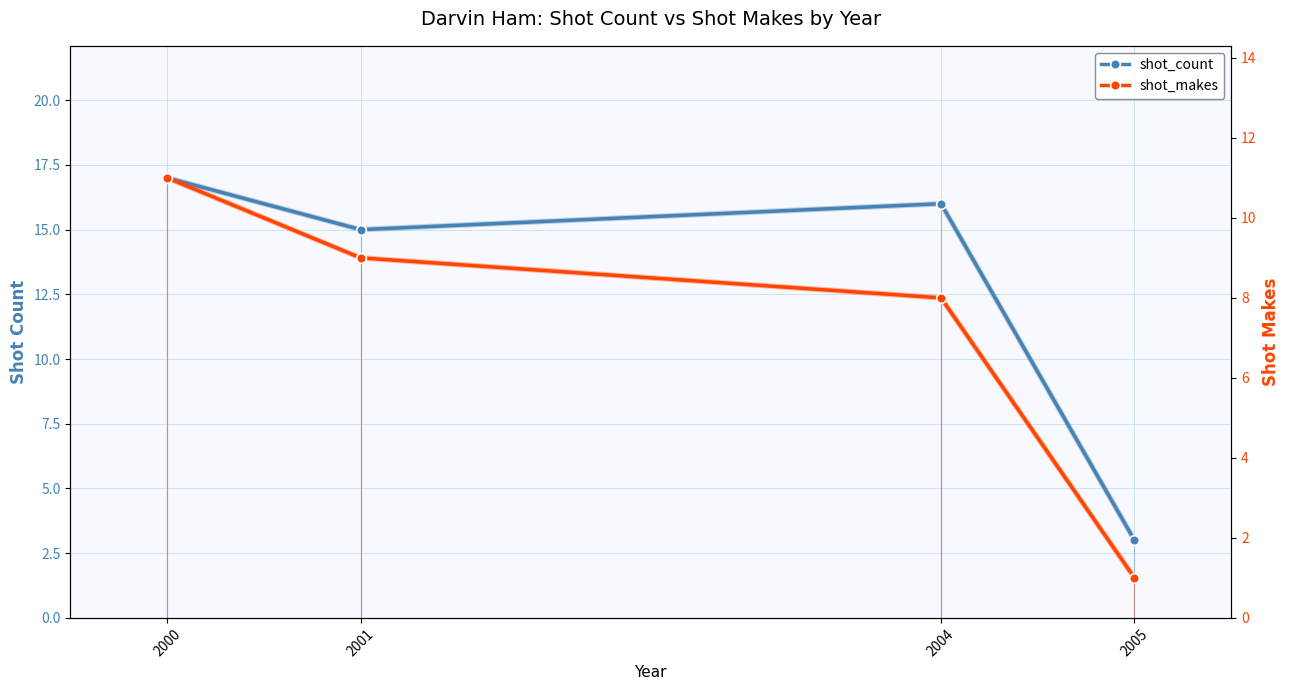

True or false: shot_makes has more than 1 points higher than both neighbors.

False